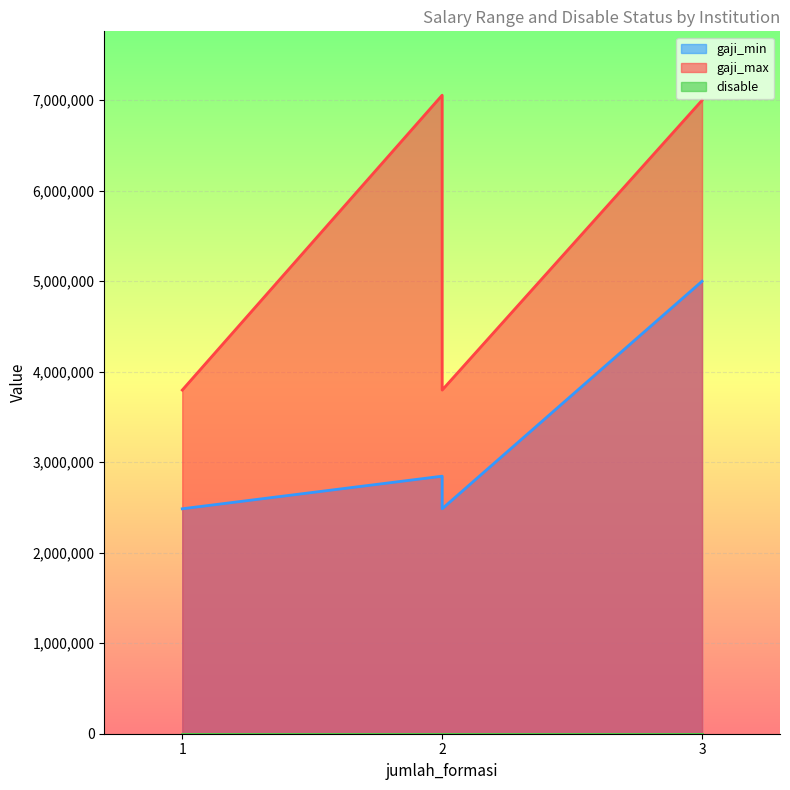

List the series in order of their peak value, highest first.

gaji_max, gaji_min, disable